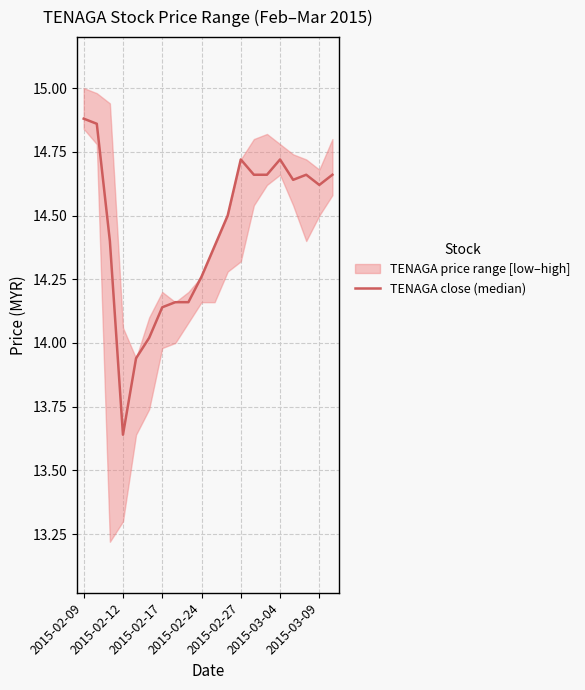

How many interior local valleys (lower than both neighbors) does the data have?

3